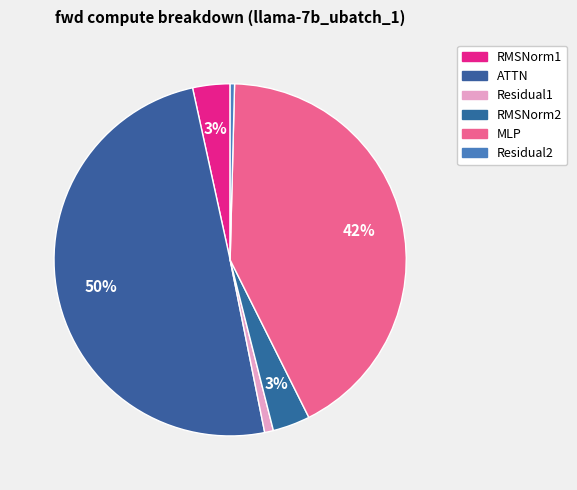

Count the number of slices in the pie.

6